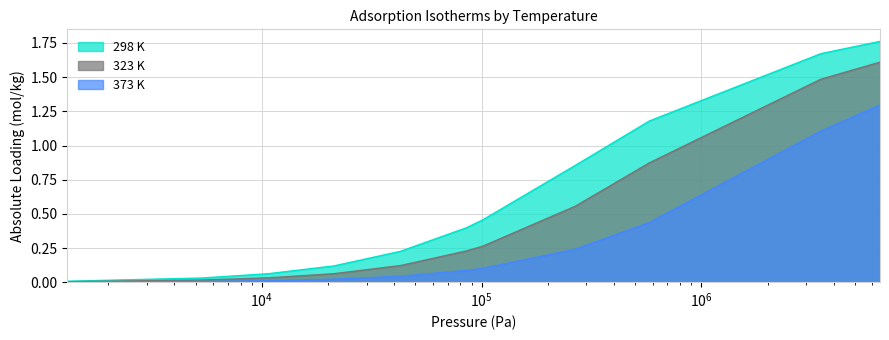

What is the sum of all 373 K values?

3.4